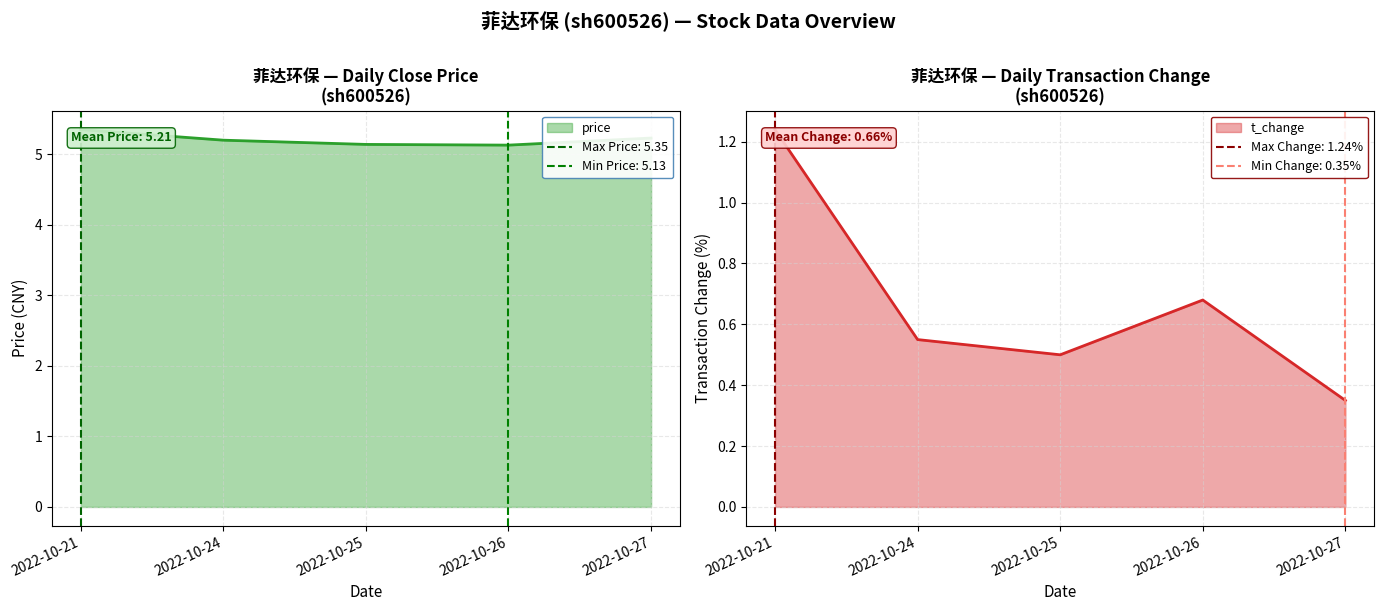

Which category has the lowest value in the volume series?

2022-10-27